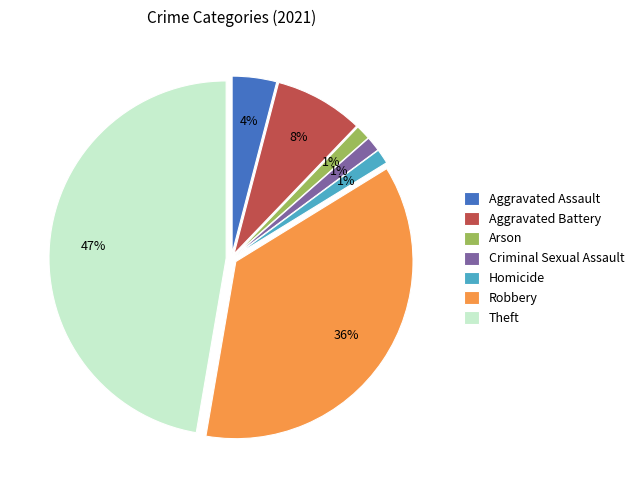

Does Robbery represent more than half of the total?

No